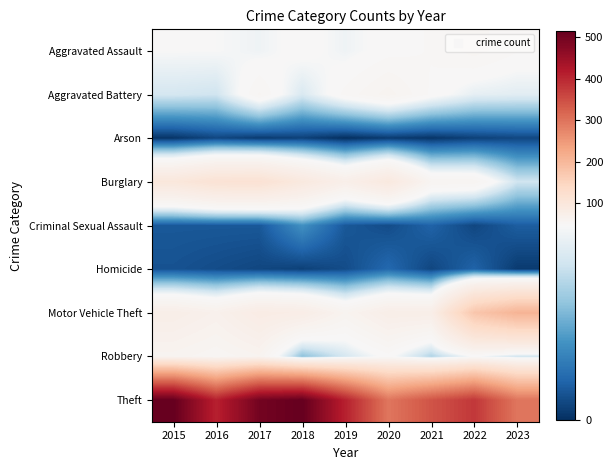

Reading left to right, list all the values displayed in this chart.

Aggravated Assault: 2015=46	2016=46	2017=44	2018=48	2019=44	2020=48	2021=50	2022=55	2023=50
Aggravated Battery: 2015=38	2016=37	2017=54	2018=39	2019=51	2020=59	2021=49	2022=42	2023=41
Arson: 2015=1	2016=4	2017=2	2018=3	2019=0	2020=2	2021=1	2022=3	2023=4
Burglary: 2015=98	2016=112	2017=114	2018=92	2019=72	2020=92	2021=57	2022=56	2023=37
Criminal Sexual Assault: 2015=7	2016=7	2017=7	2018=18	2019=7	2020=5	2021=9	2022=4	2023=8
Homicide: 2015=6	2016=5	2017=4	2018=3	2019=5	2020=10	2021=4	2022=9	2023=2
Motor Vehicle Theft: 2015=75	2016=67	2017=82	2018=78	2019=60	2020=75	2021=75	2022=175	2023=207
Robbery: 2015=59	2016=54	2017=60	2018=27	2019=38	2020=48	2021=32	2022=46	2023=37
Theft: 2015=515	2016=409	2017=497	2018=515	2019=409	2020=296	2021=341	2022=379	2023=297